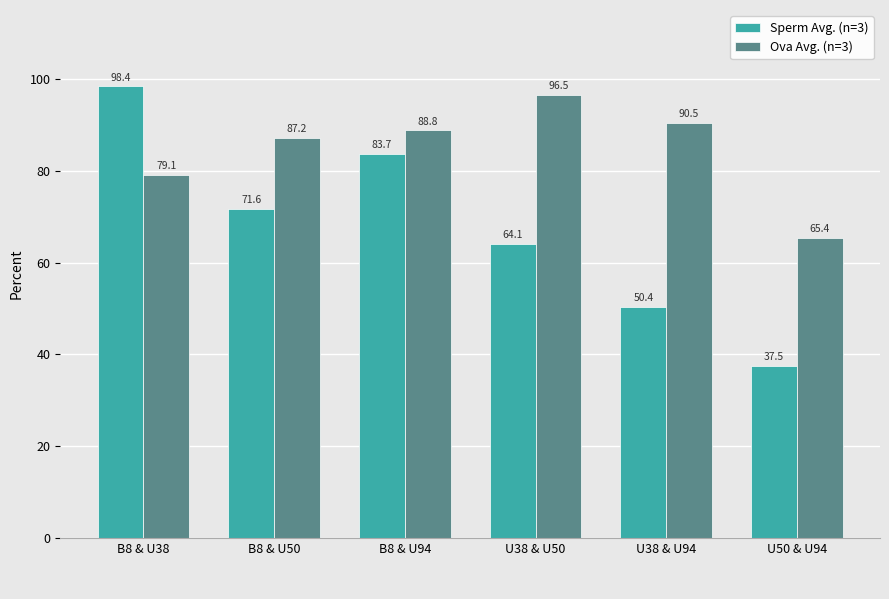

What is the highest value of the Sperm Avg. (n=3) series?

98.4